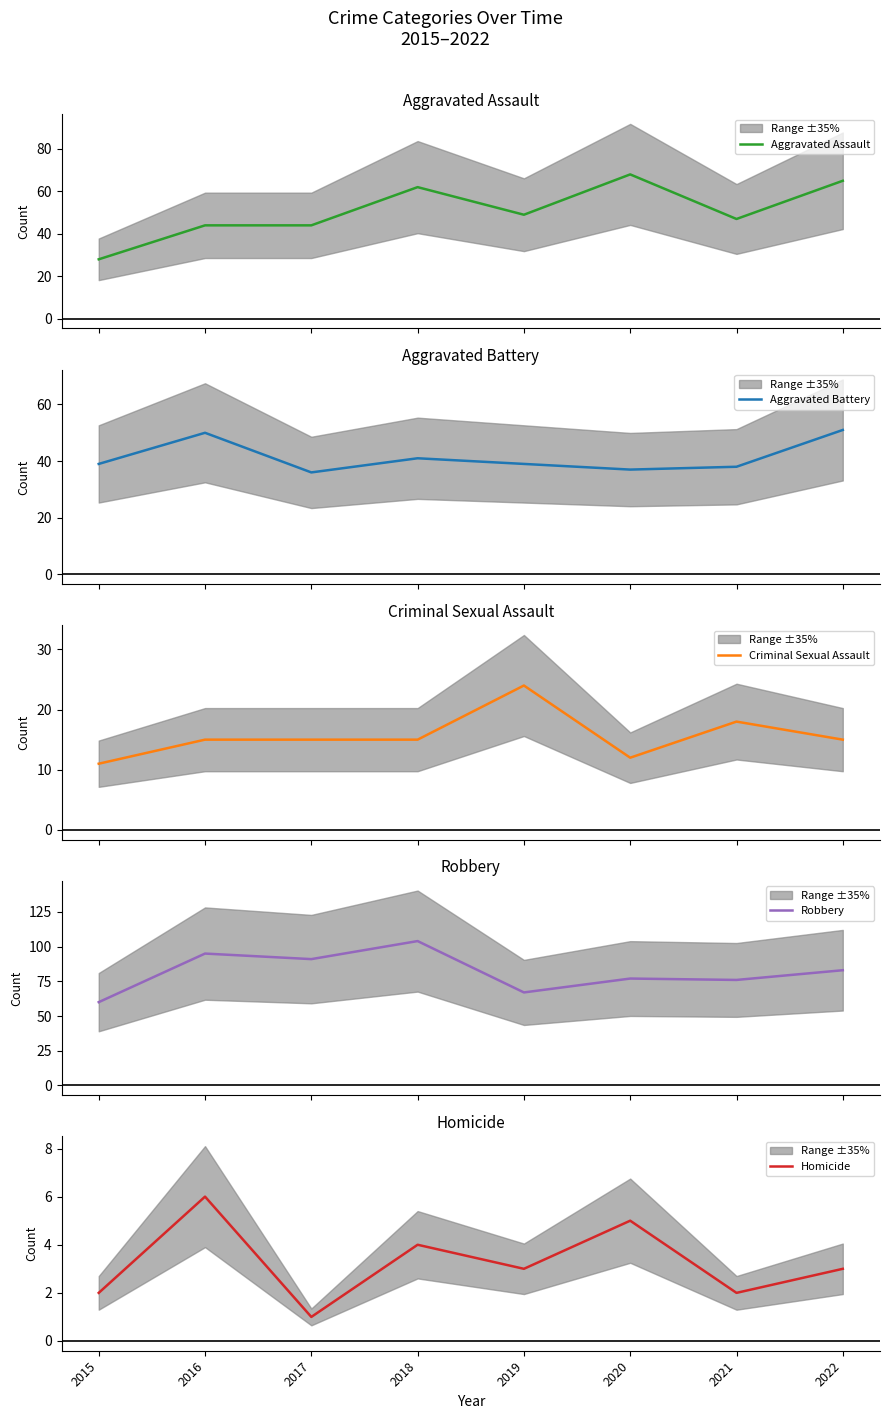

The value of Aggravated Battery at 2021 is 19. True or false?

False